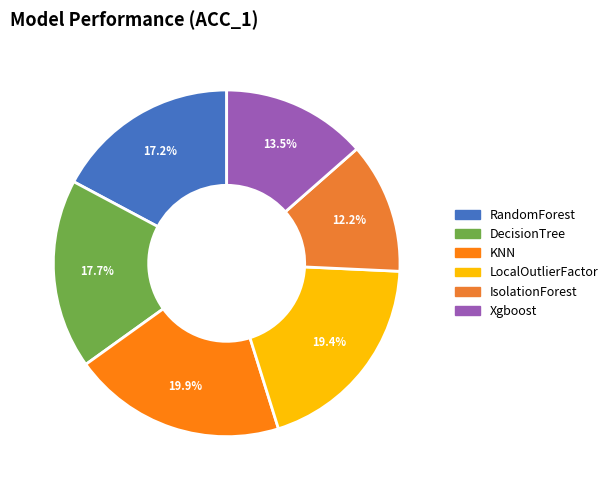

Which category has the biggest portion of the pie?

KNN